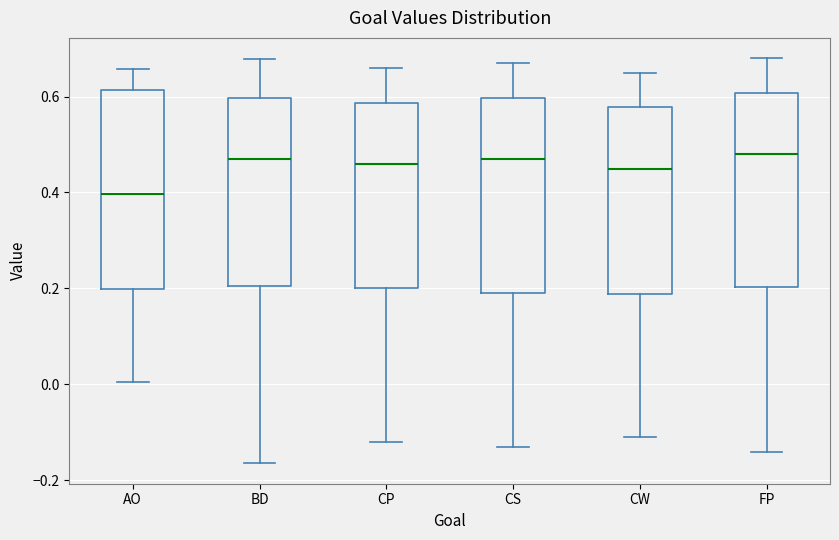

Reading left to right, transcribe this box plot: for each box, give where its median line is, the range the box spans, and where its two whiskers end, as read against the y-axis. The values are not printed on the chart, so give them approximately, as read against the axis.

AO: median 0.40, box 0.20 to 0.62, whiskers 0.00 to 0.66
BD: median 0.46, box 0.20 to 0.60, whiskers -0.16 to 0.68
CP: median 0.46, box 0.20 to 0.58, whiskers -0.12 to 0.66
CS: median 0.48, box 0.20 to 0.60, whiskers -0.12 to 0.68
CW: median 0.46, box 0.18 to 0.58, whiskers -0.10 to 0.66
FP: median 0.48, box 0.20 to 0.60, whiskers -0.14 to 0.68